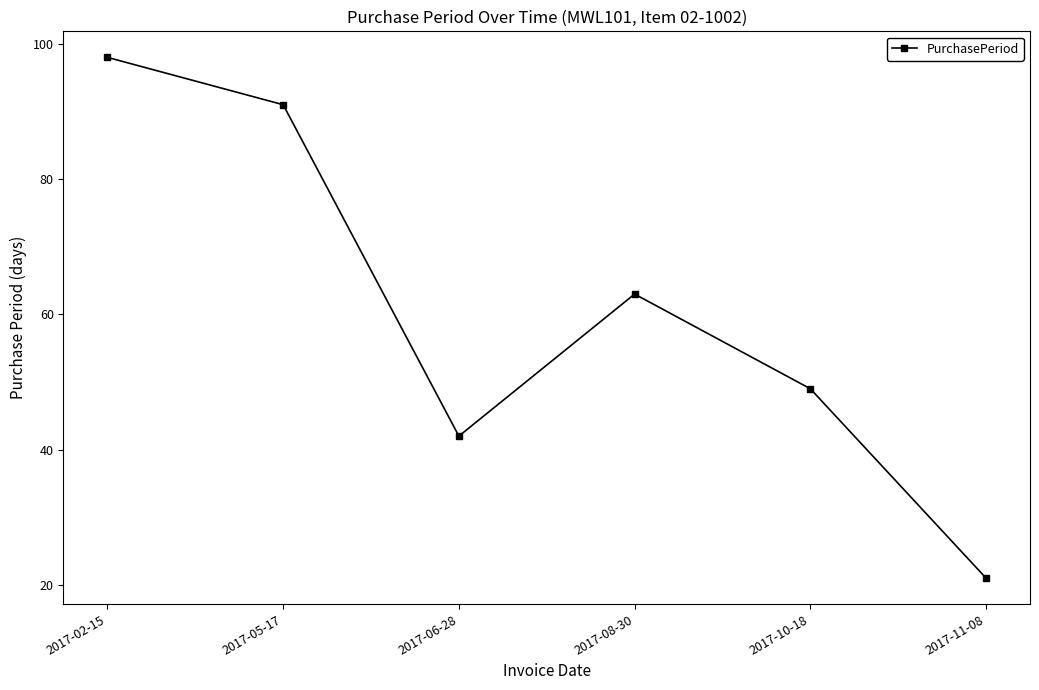

How many data points does each series have?

6